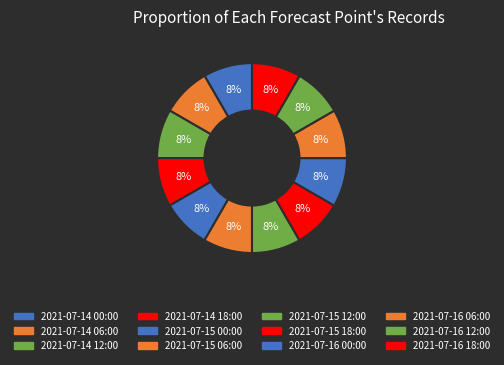

Rank the categories by value from lowest to highest.

1, 2, 3, 4, 5, 6, 7, 8, 9, 10, 11, 12